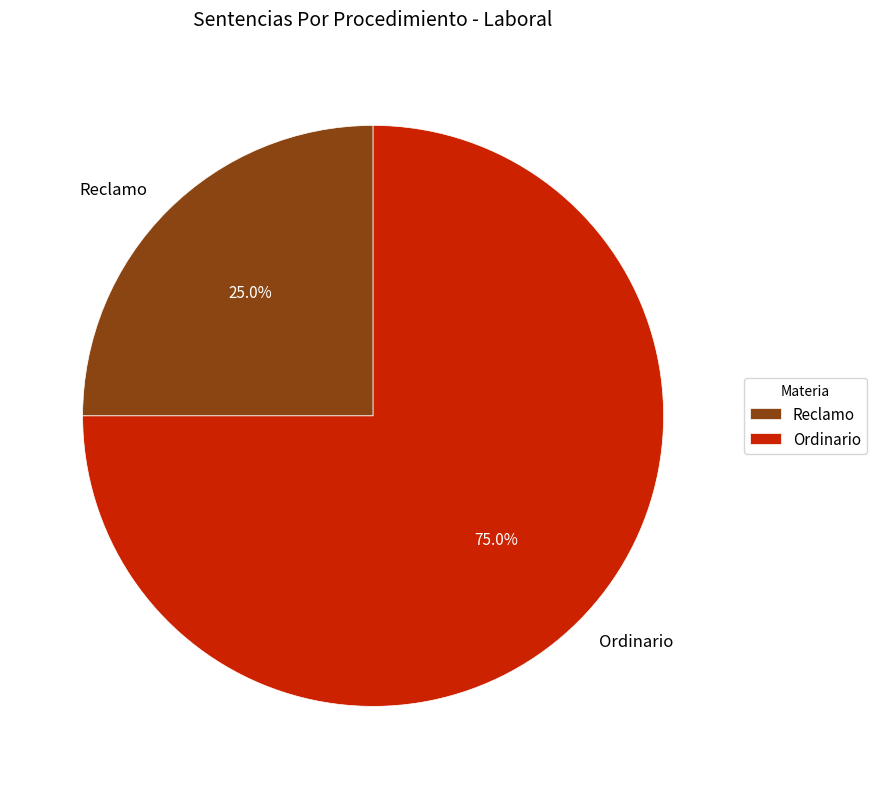

To the nearest percent, what portion does Ordinario represent?

75%